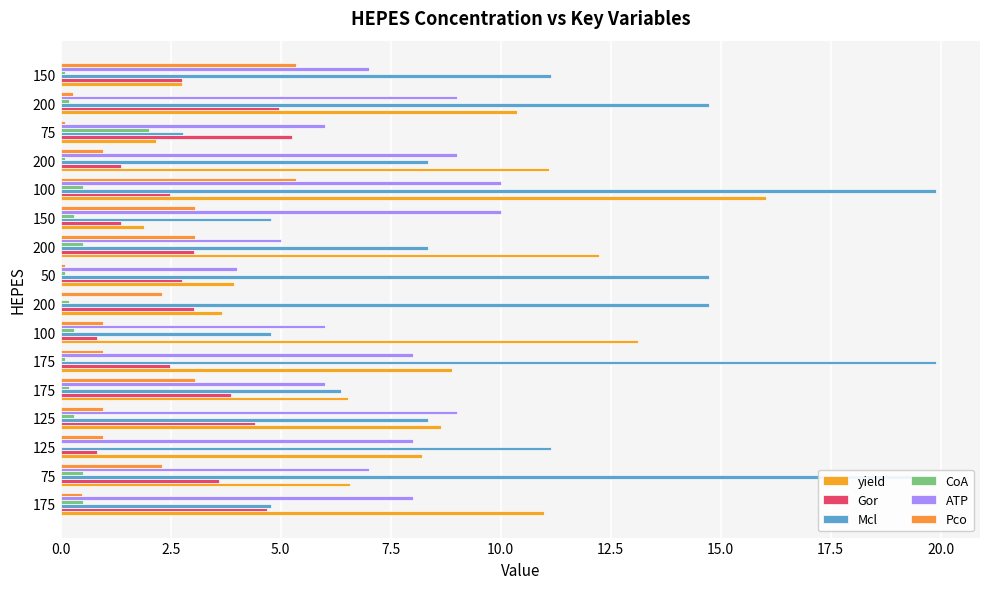

What are all the series names shown in the legend?

yield, Gor, Mcl, CoA, ATP, Pco